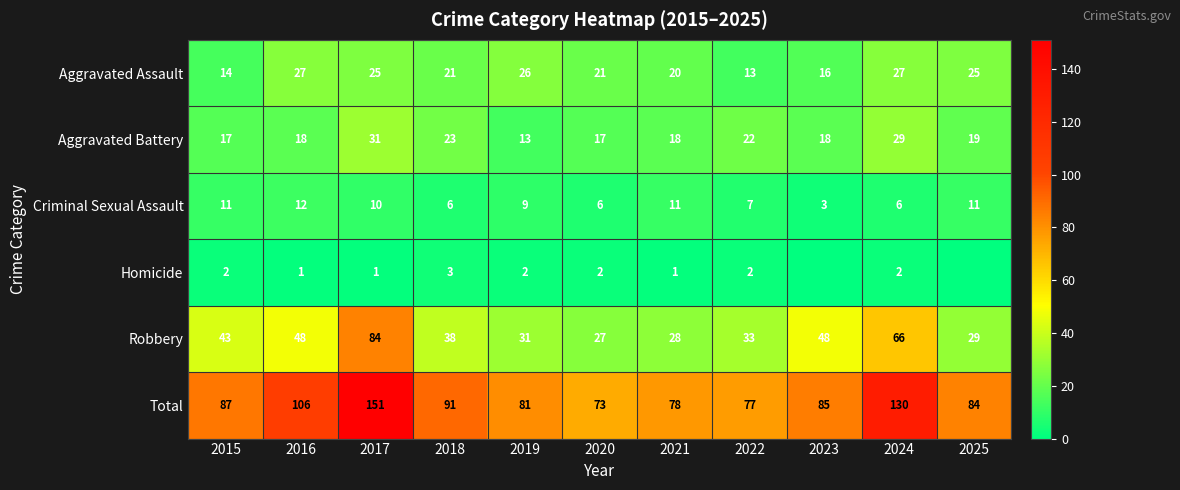

At how many categories does at least one series exceed 15?

11